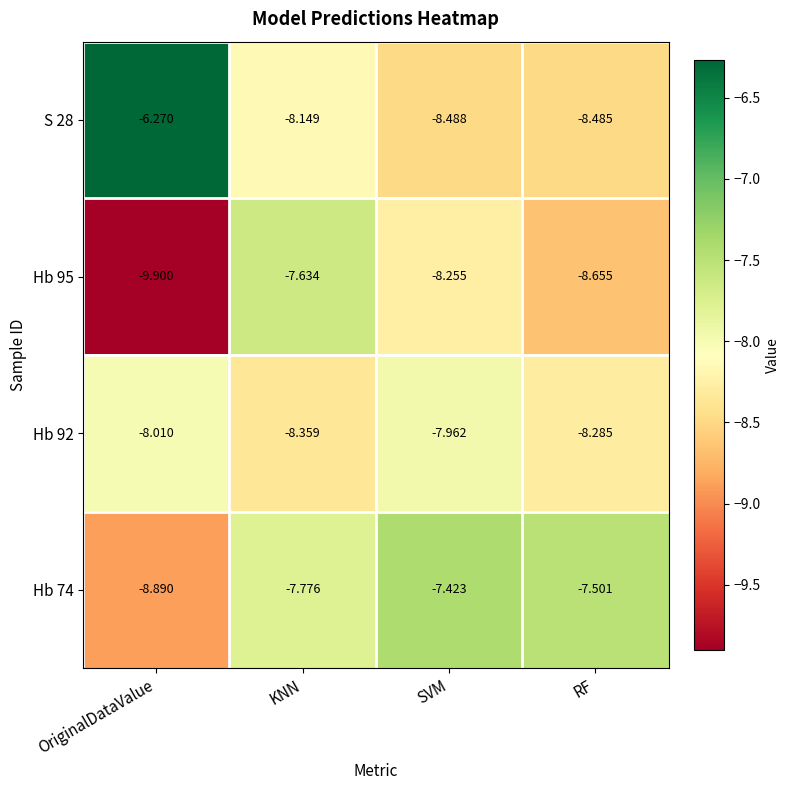

What is the maximum value shown in the chart?

-6.3